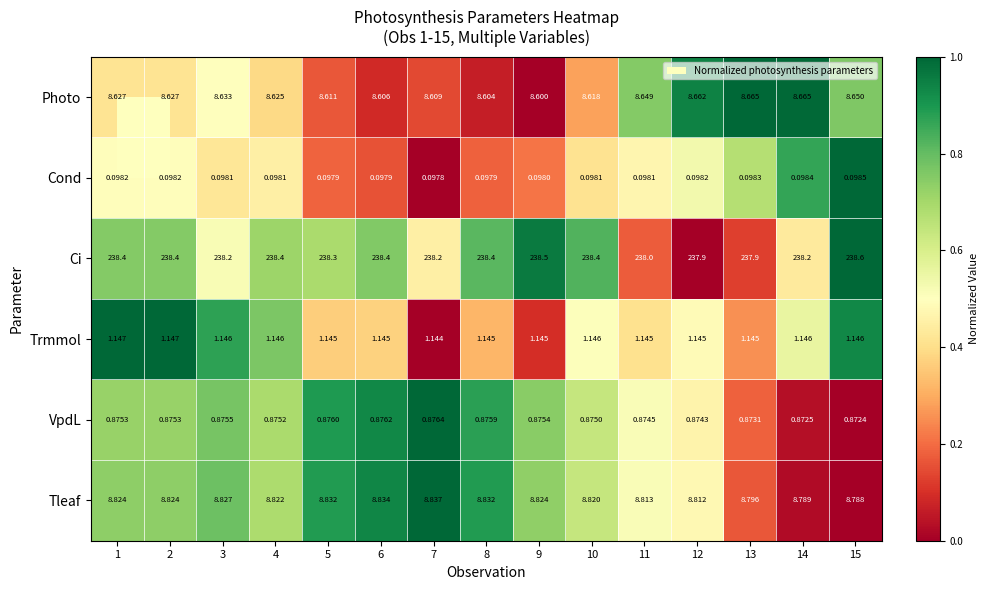

Which series changed the most between 5 and 12?

Ci